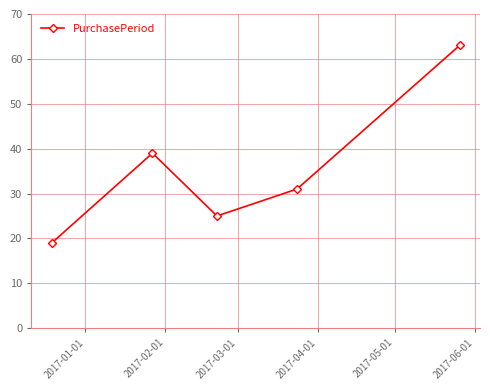

Does the chart display data point markers on the line(s)?

Yes